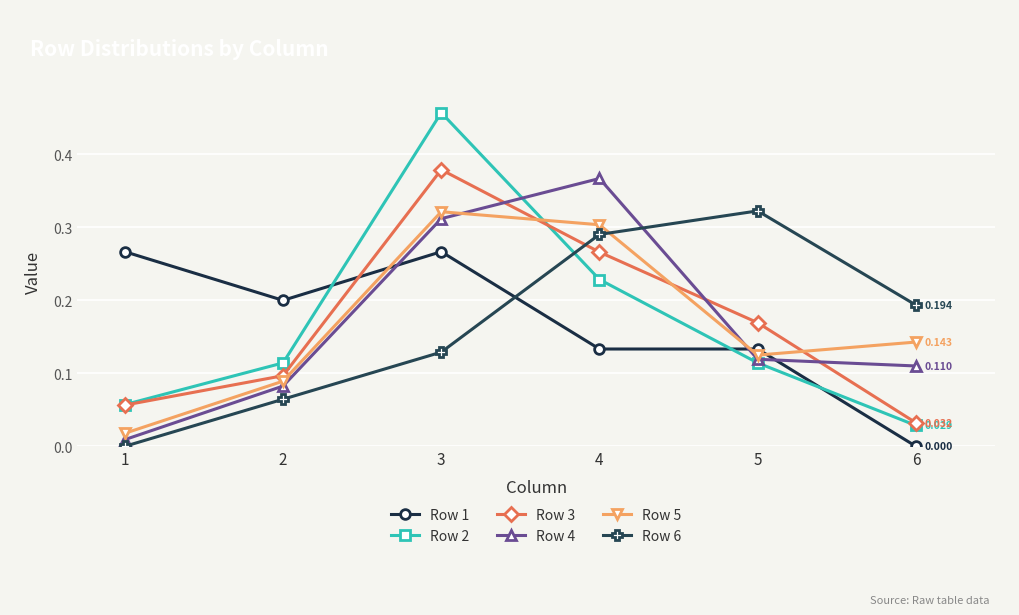

Which series has the largest range (max minus min)?

Row 2